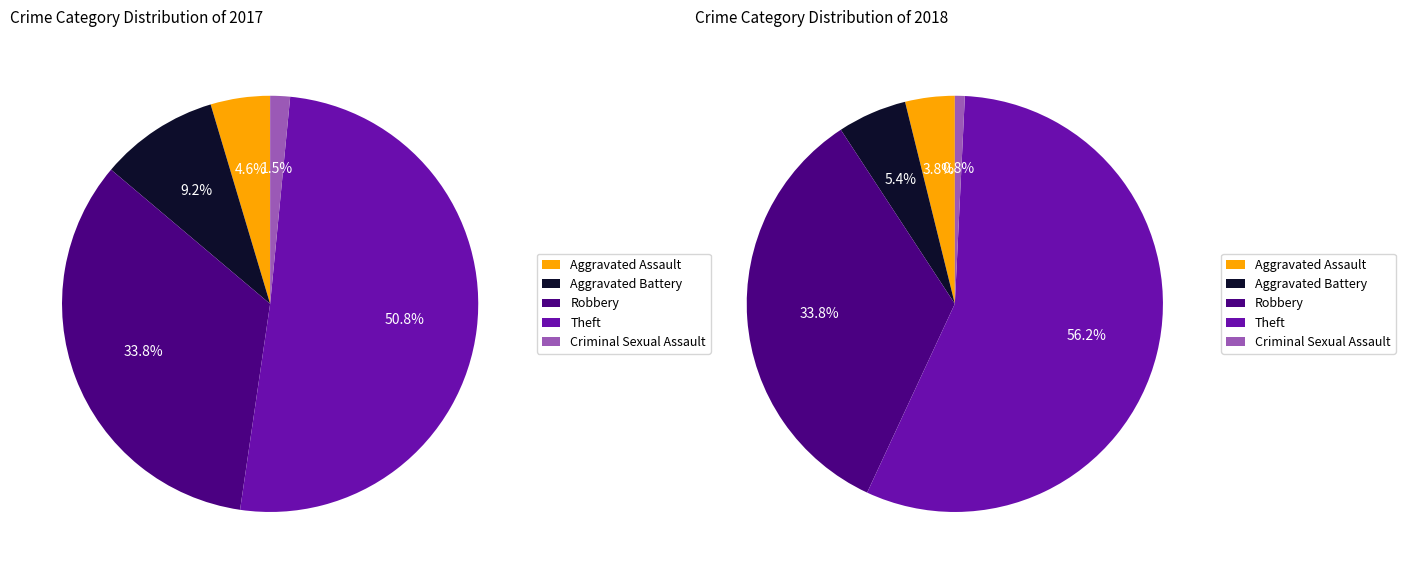

What portion of the pie excludes Aggravated Battery?

90.8%